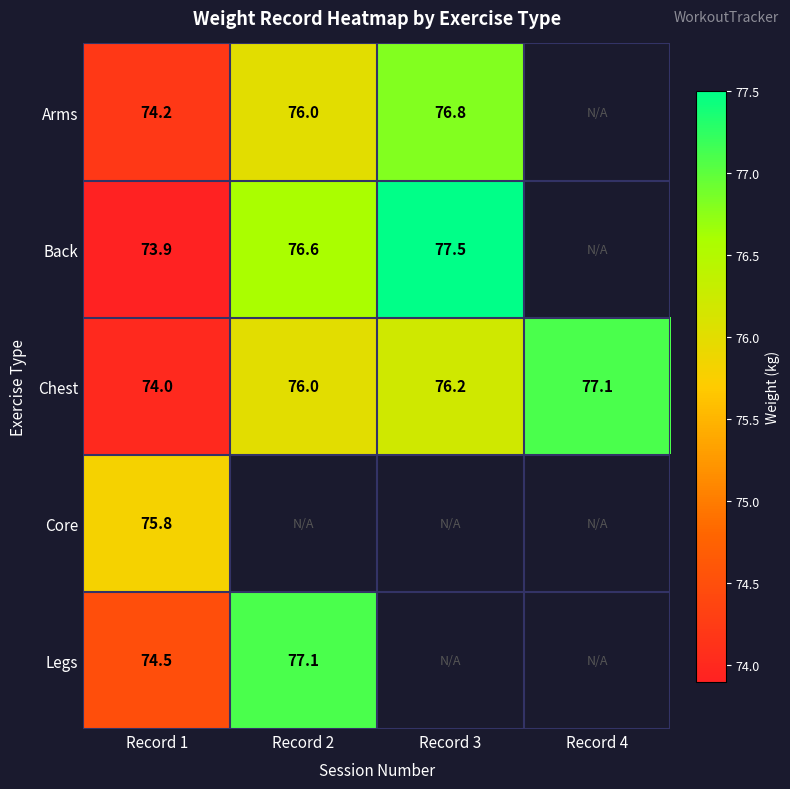

At which label does Chest reach its minimum?

Record 1